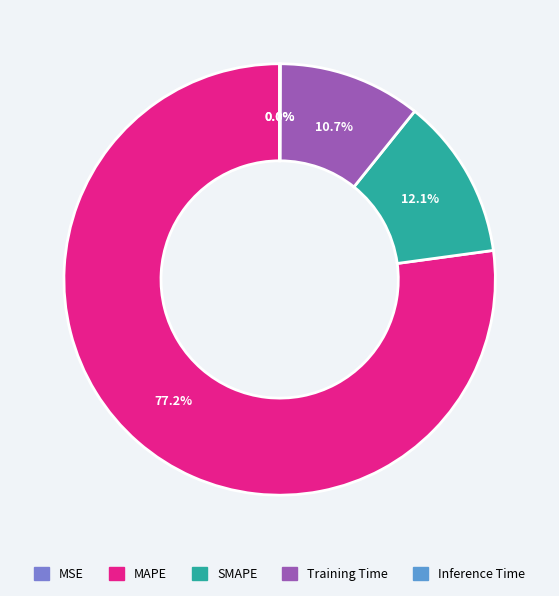

To the nearest percent, what percentage of the pie is MAPE?

77%